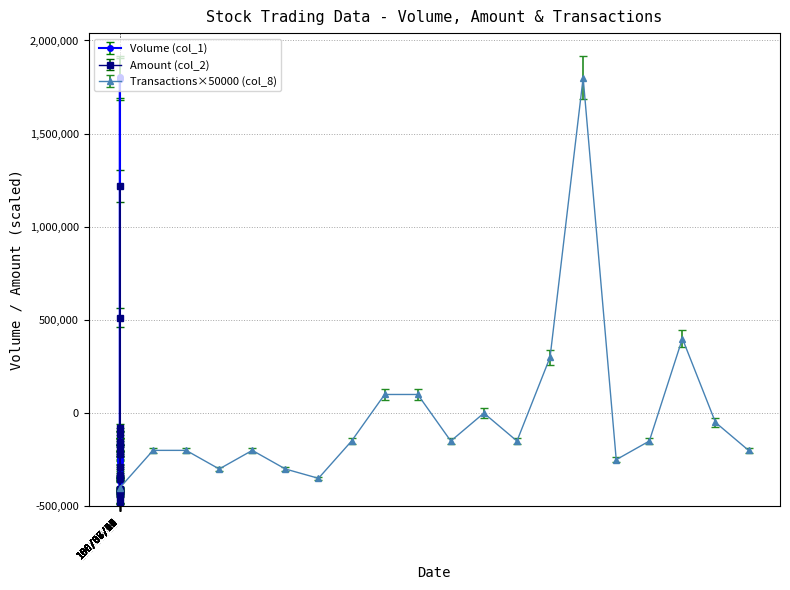

Which category has the highest value in the Volume (col_1) series?

100/08/03